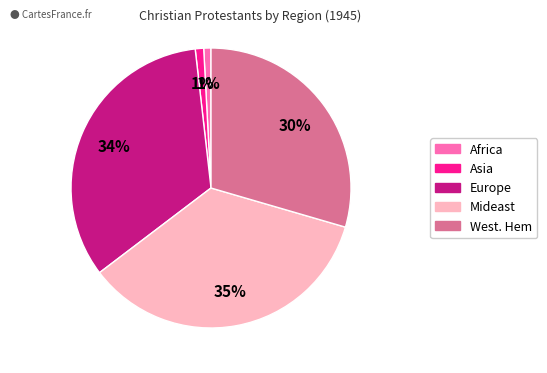

Is it true that Mideast is 21% of the pie?

False